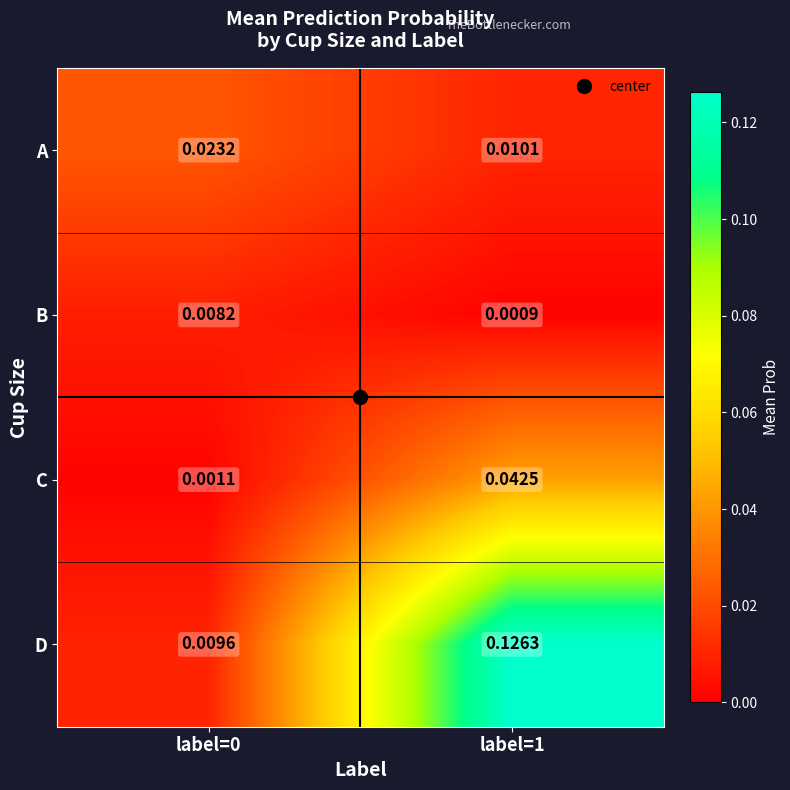

Rank the series by their maximum value, from highest to lowest.

D, C, A, B